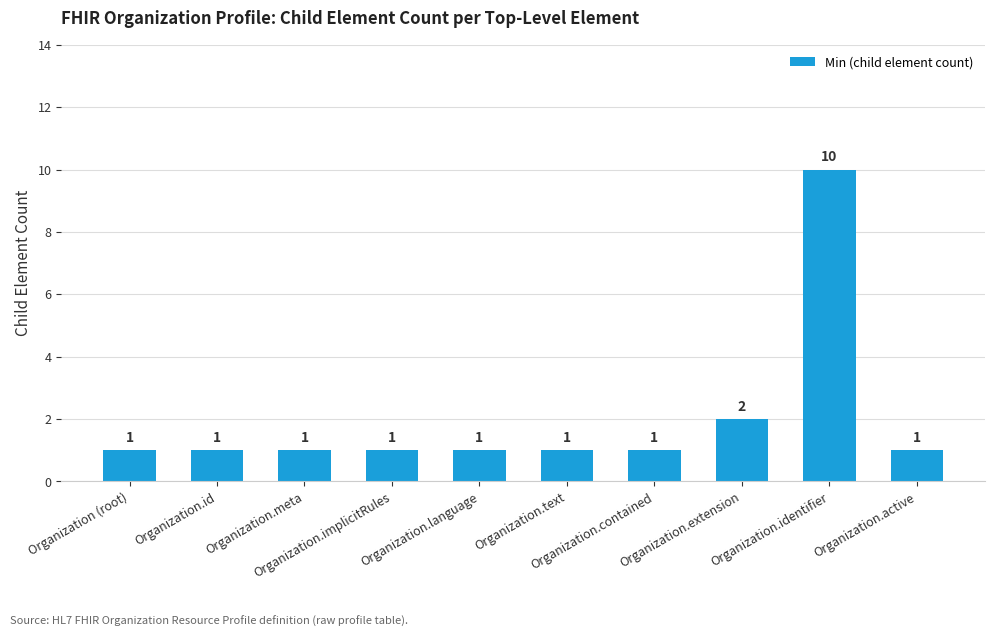

How many bars are there in total?

10